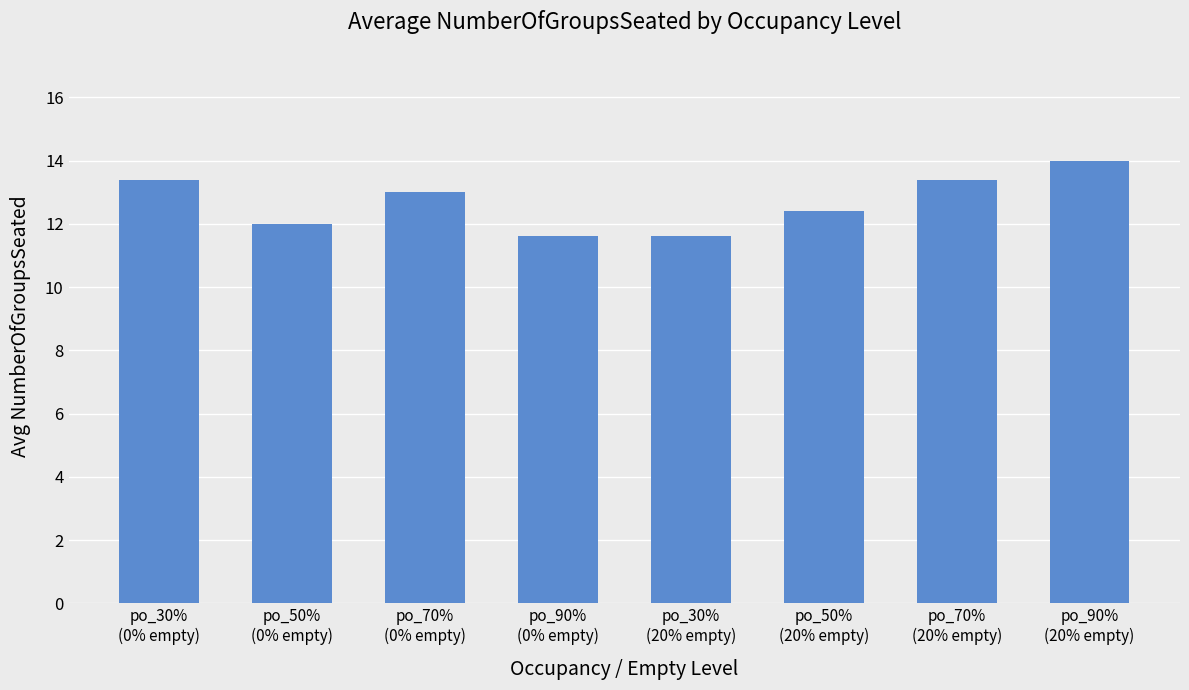

What is the label of the 5th bar from the right?

po_90%
(0% empty)